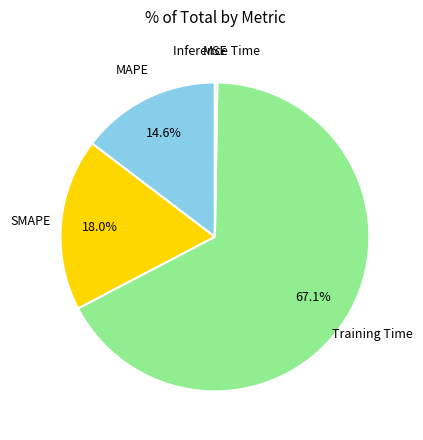

Is there a majority slice in this chart?

Yes